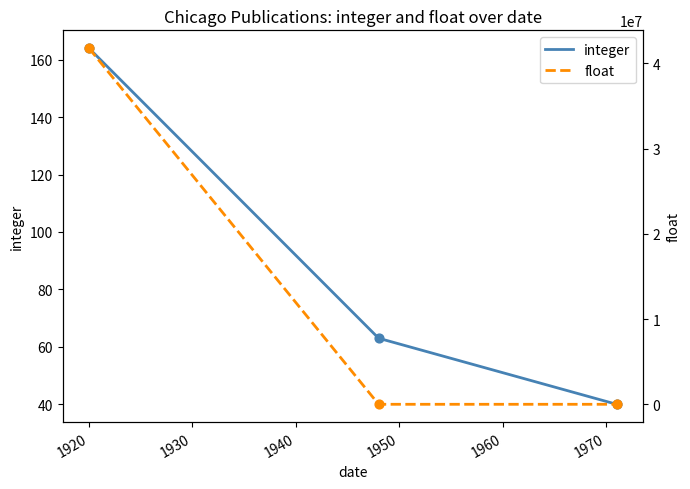

What are all the series names shown in the legend?

integer, float